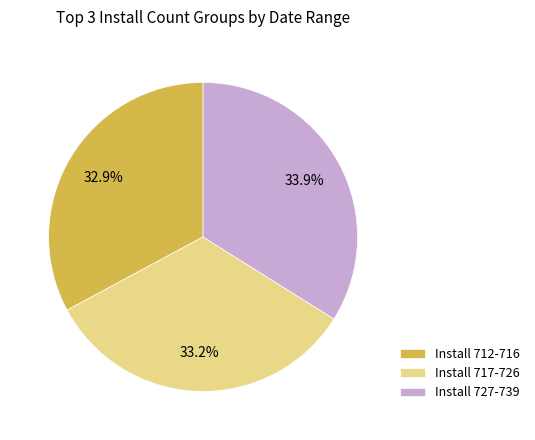

Is there any slice that represents more than half of the pie?

No